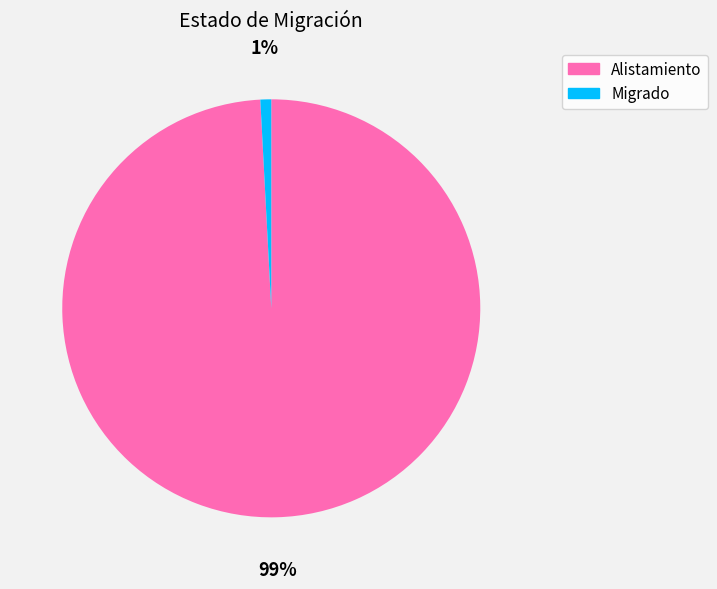

Rank the categories by value from highest to lowest.

Alistamiento, Migrado